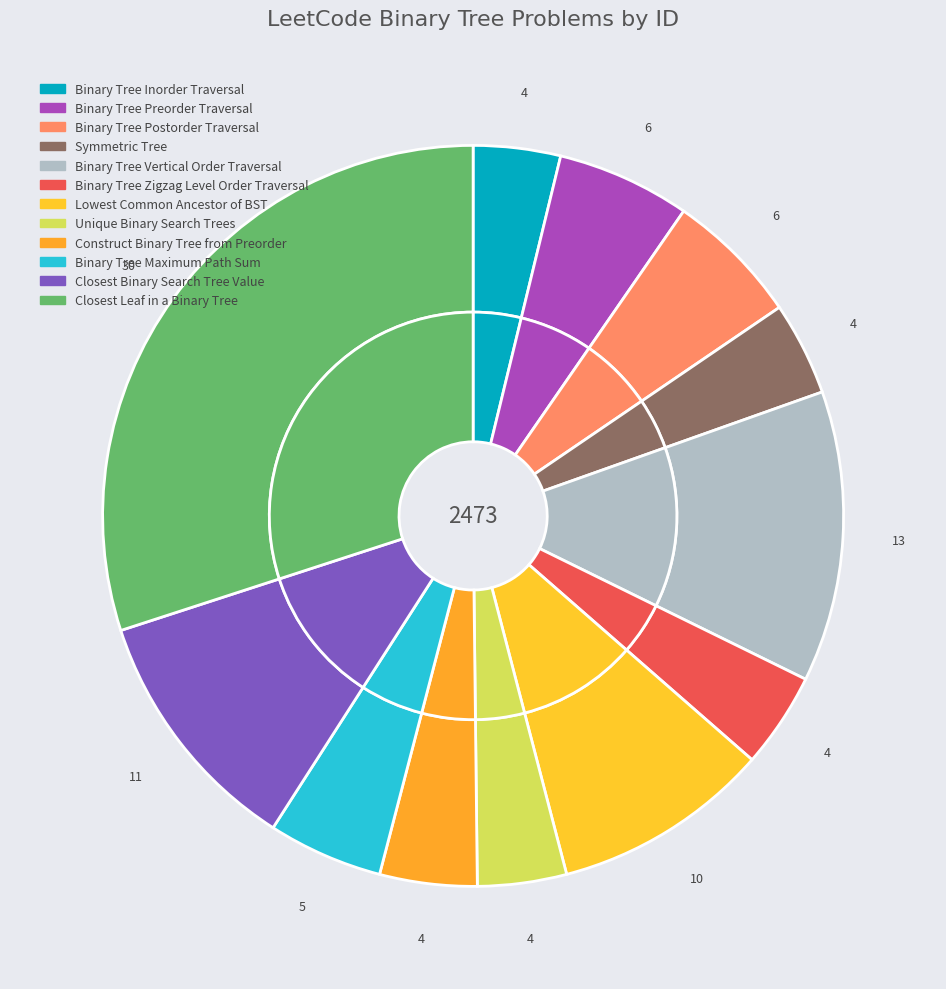

True or false: Binary Tree Zigzag Level Order Traversal accounts for 1% of the total.

False